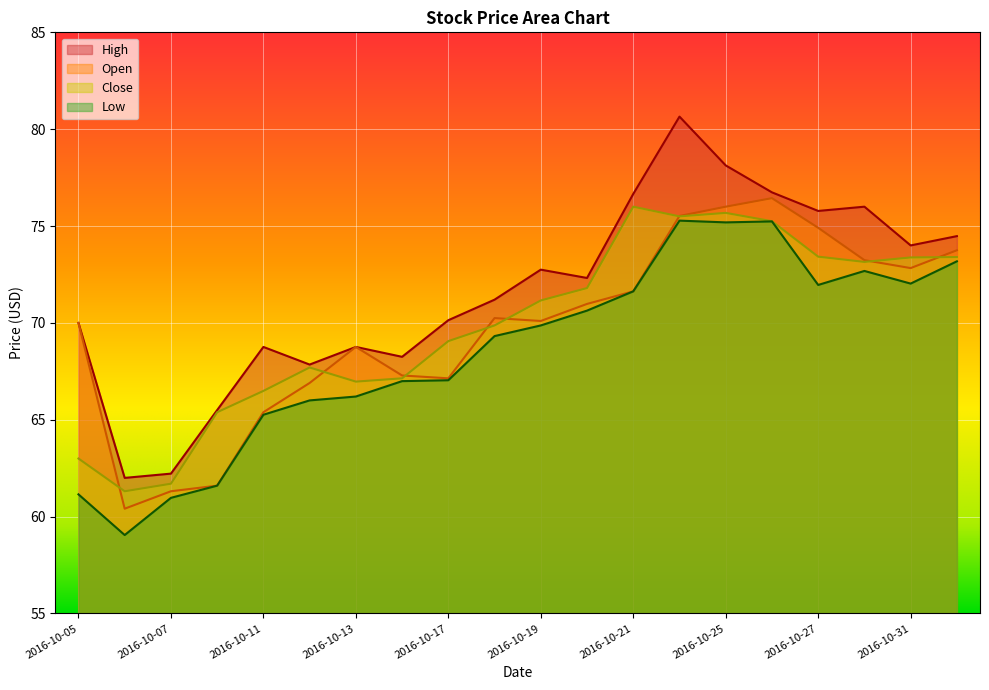

In Close, how many points are higher than both neighbors (excluding endpoints)?

3